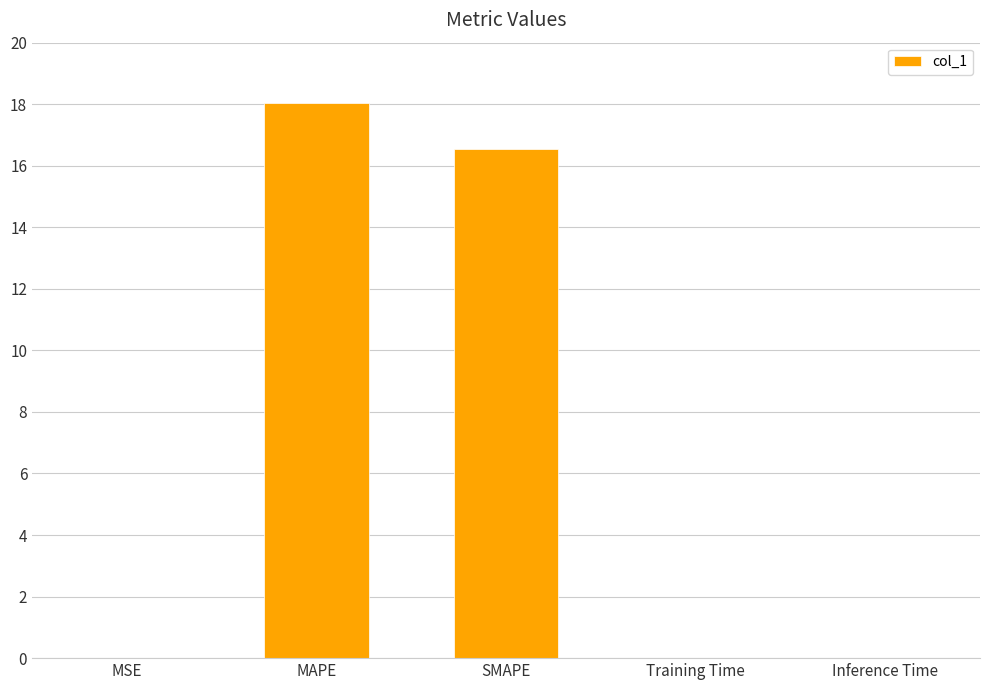

At which label is the value closest to 9?

SMAPE